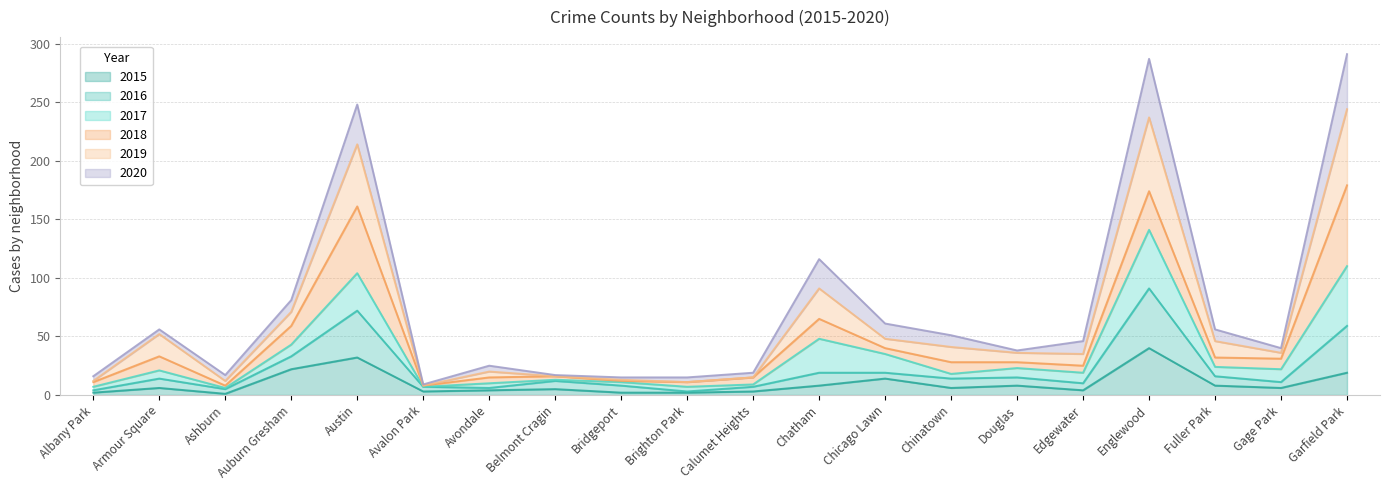

At which label does 2015 first exceed 6?

Auburn Gresham